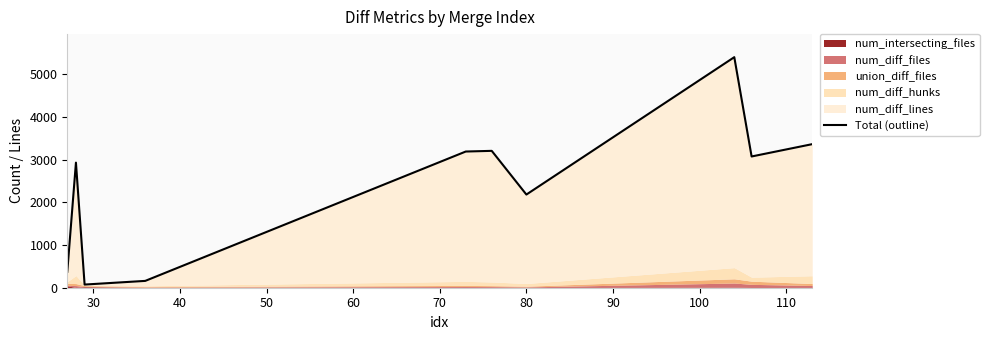

Count the number of values greater than 3075.

4